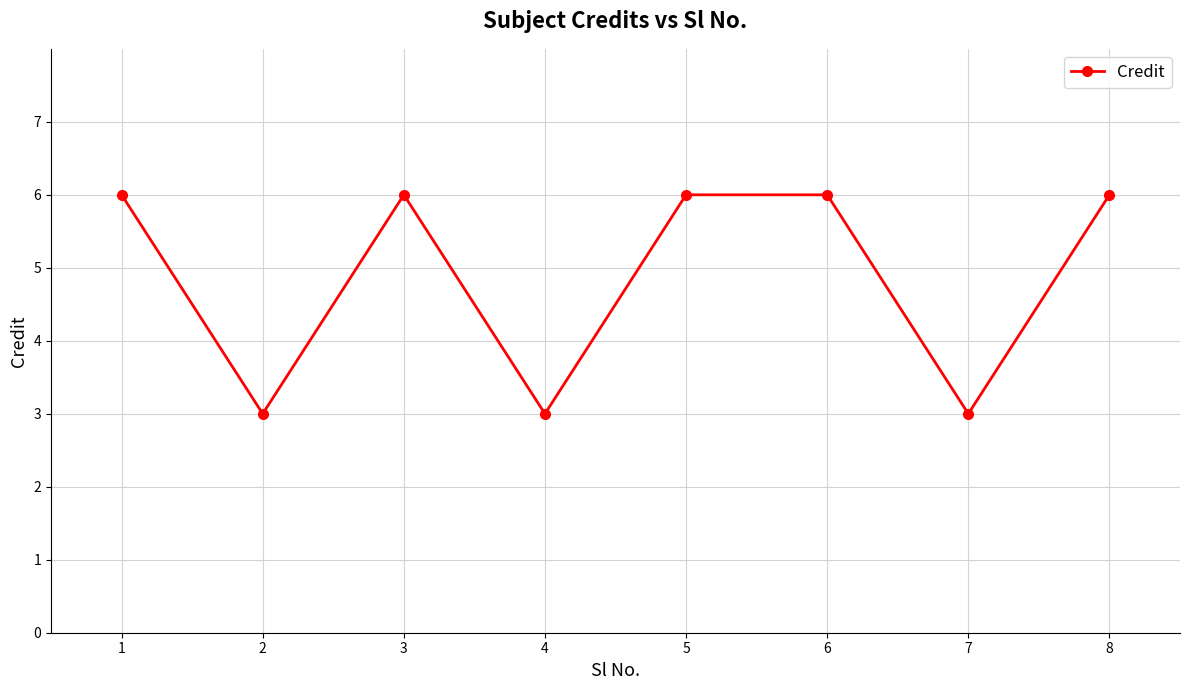

What is the approximate value at 1?

6